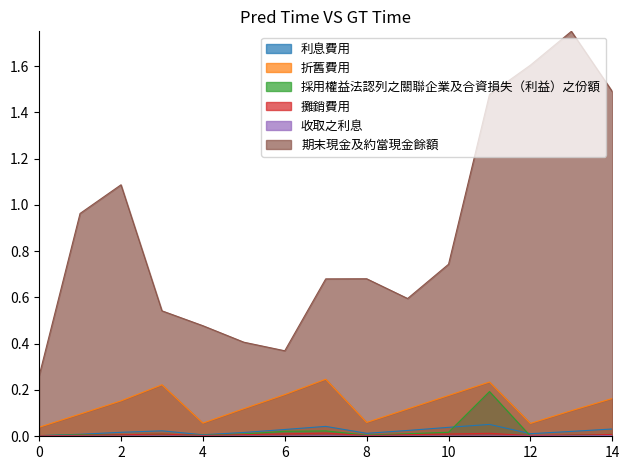

At how many categories does at least one series exceed 0?

15